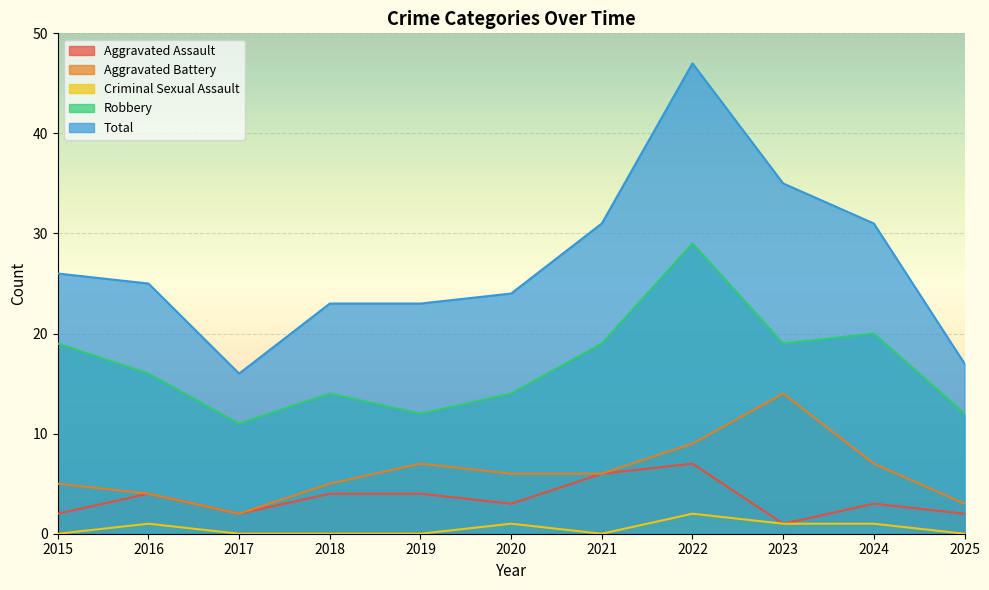

List the labels in order of Aggravated Battery value, largest first.

2023, 2022, 2019, 2024, 2020, 2021, 2015, 2018, 2016, 2025, 2017